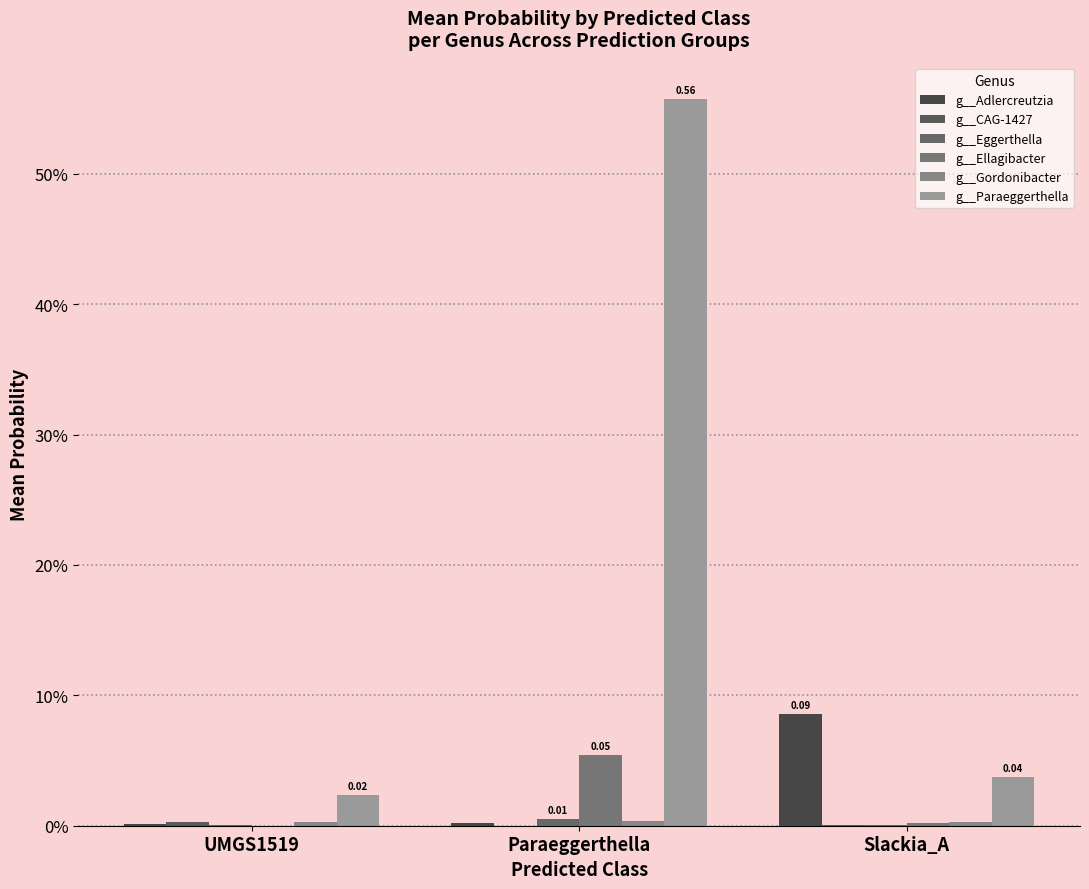

Rank the categories by g__Ellagibacter value from highest to lowest.

Paraeggerthella, Slackia_A, UMGS1519